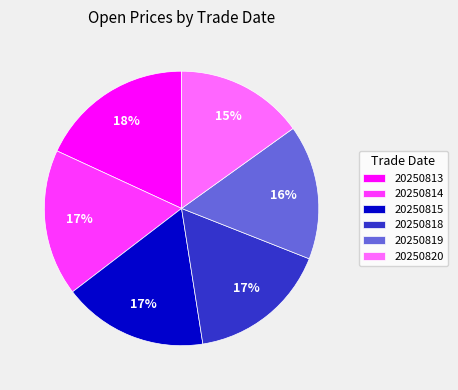

Which slice is the smallest?

20250820